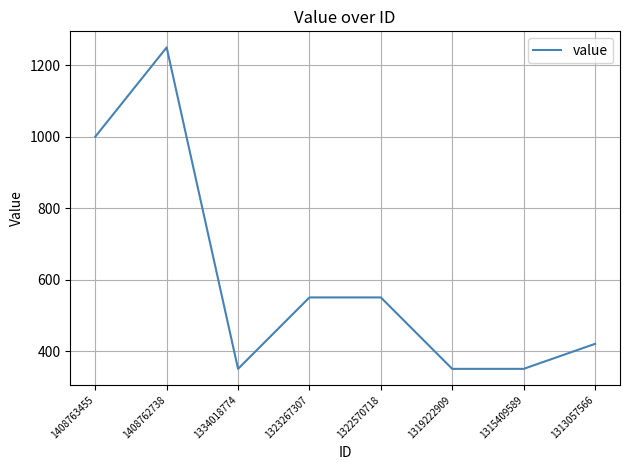

Which label corresponds to the largest value in the chart?

1408762738